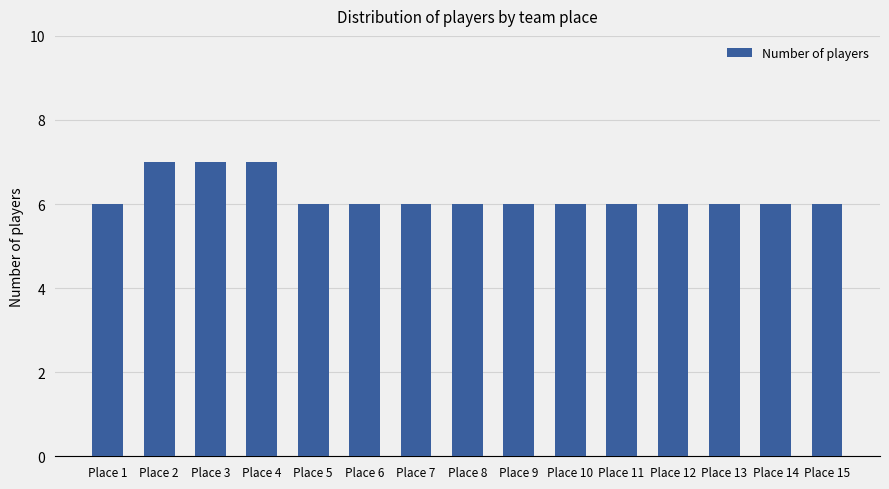

What is the smallest value displayed?

6